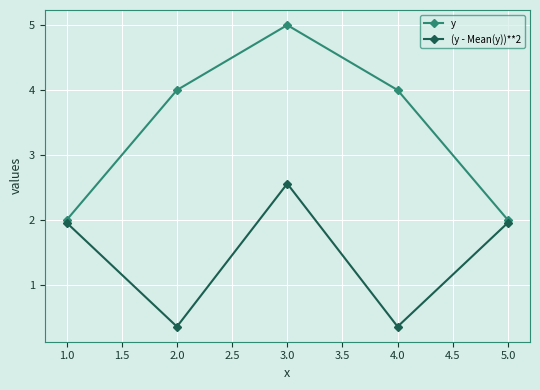

The value of (y - Mean(y))**2 at 4.0 is 0.2. True or false?

False